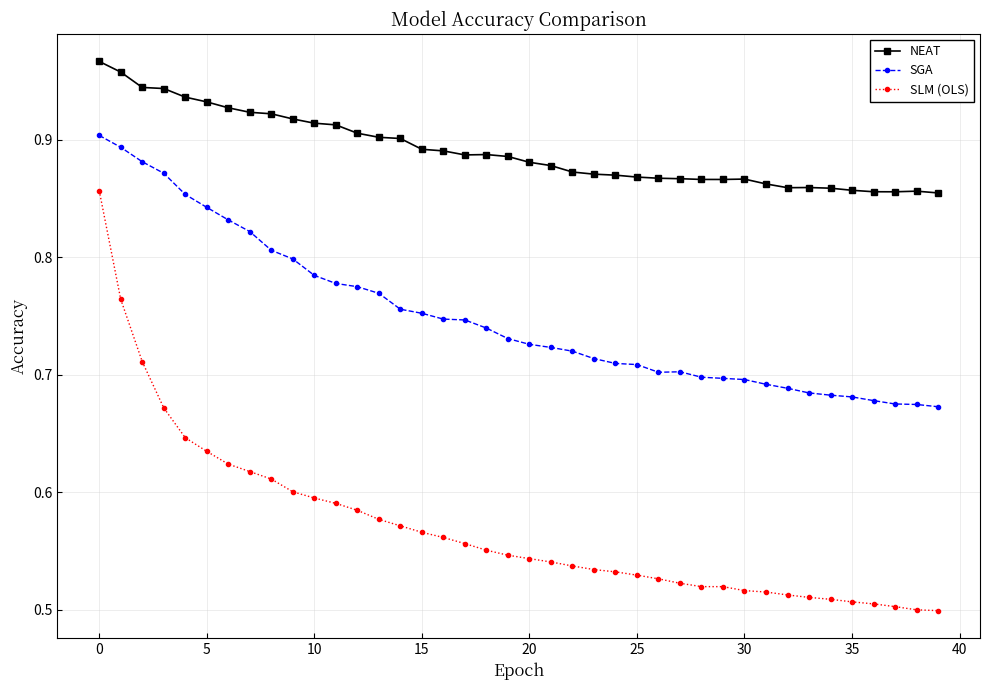

Which series has the largest range (max minus min)?

SLM (OLS)